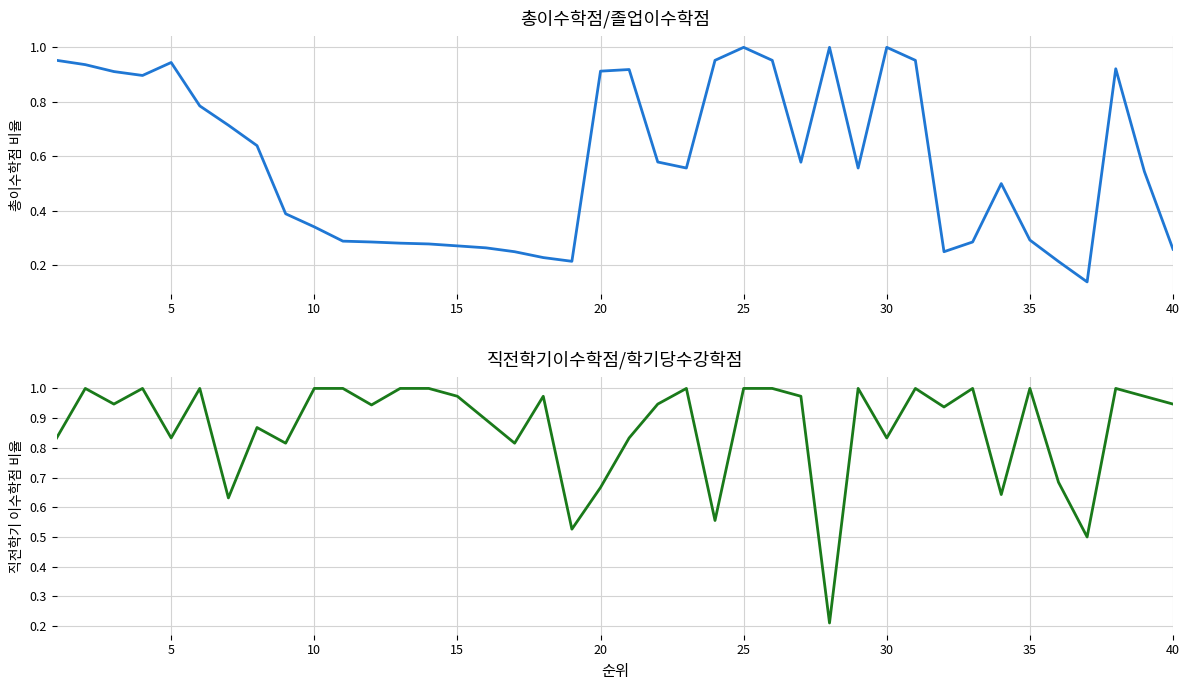

Reading left to right, what are all the values shown in this chart?

총이수학점/졸업이수학점: 1.0	0.9	0.9	0.9	0.9	0.8	0.7	0.6	0.4	0.3	0.3	0.3	0.3	0.3	0.3	0.3	0.2	0.2	0.2	0.9	0.9	0.6	0.6	1.0	1.0	1.0	0.6	1.0	0.6	1.0	1.0	0.2	0.3	0.5	0.3	0.2	0.1	0.9	0.5	0.3
직전학기이수학점/학기당수강학점: 0.8	1.0	0.9	1.0	0.8	1.0	0.6	0.9	0.8	1.0	1.0	0.9	1.0	1.0	1.0	0.9	0.8	1.0	0.5	0.7	0.8	0.9	1.0	0.6	1.0	1.0	1.0	0.2	1.0	0.8	1.0	0.9	1.0	0.6	1.0	0.7	0.5	1.0	1.0	0.9